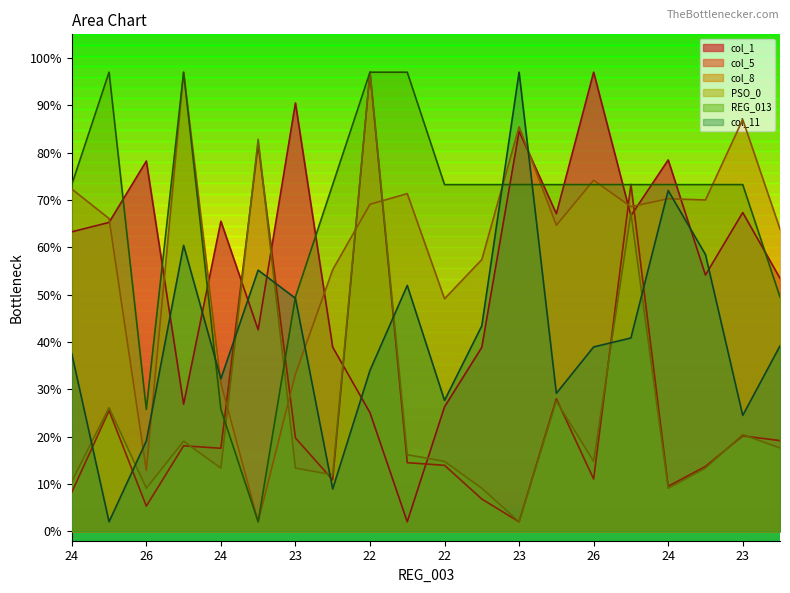

How many data points in col_1 are less than 65?

10